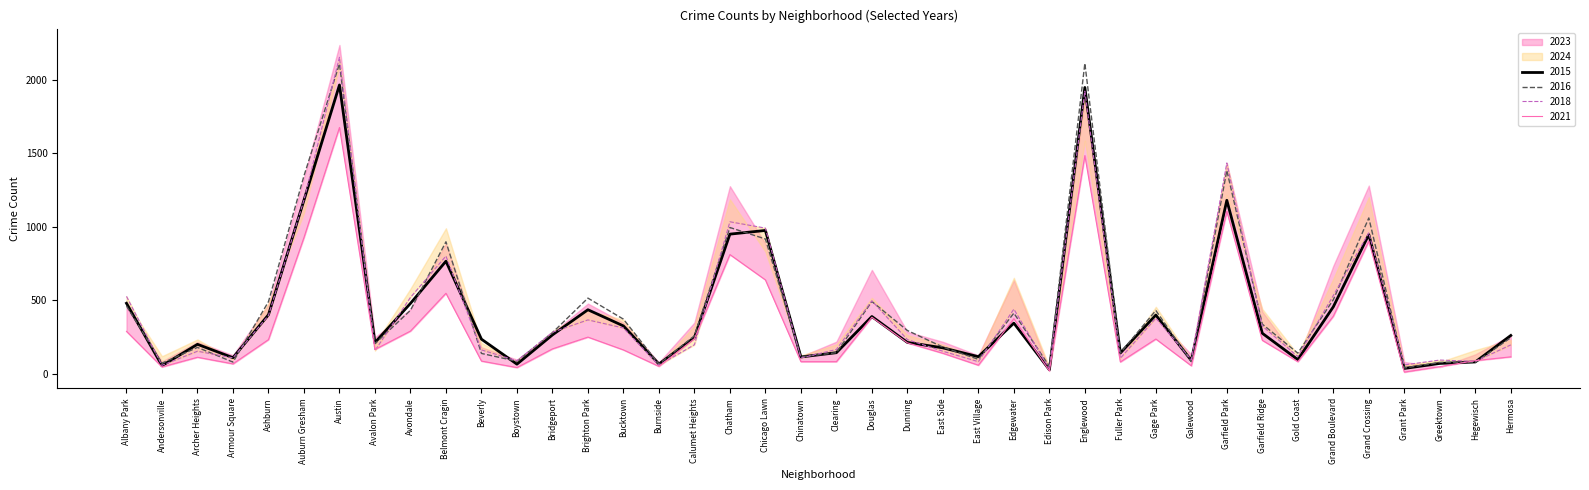

List the labels in order of 2023 value, smallest first.

Grant Park, Edison Park, Boystown, Andersonville, Greektown, Burnside, Galewood, East Village, Armour Square, Fuller Park, Chinatown, Clearing, Gold Coast, Beverly, Hegewisch, Archer Heights, Hermosa, East Side, Bucktown, Avalon Park, Bridgeport, Dunning, Garfield Ridge, Ashburn, Gage Park, Calumet Heights, Brighton Park, Albany Park, Avondale, Edgewater, Douglas, Grand Boulevard, Belmont Cragin, Chicago Lawn, Chatham, Grand Crossing, Auburn Gresham, Garfield Park, Englewood, Austin